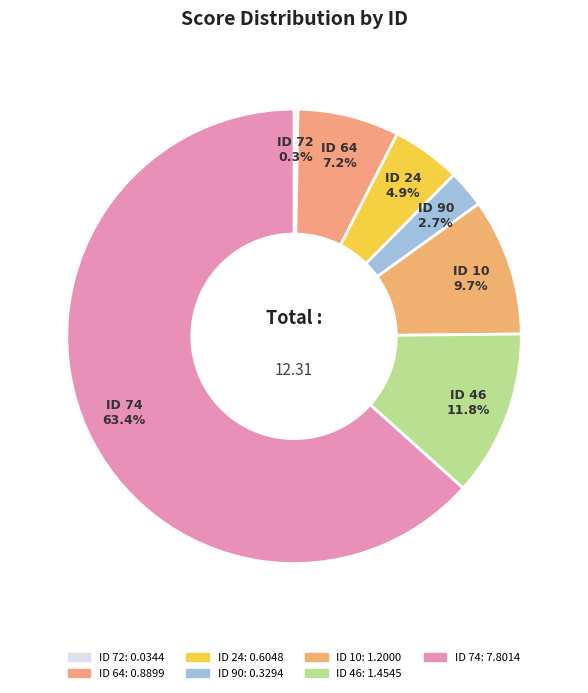

How many slices are in this pie chart?

7